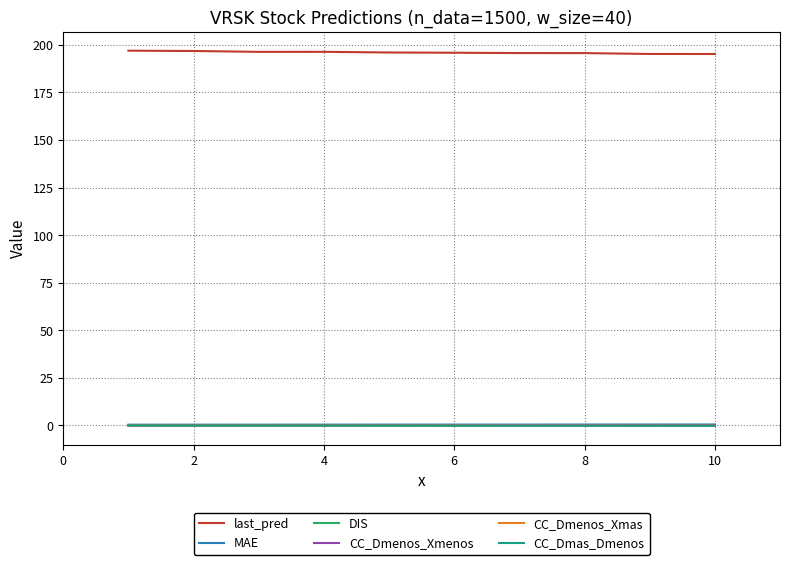

True or false: CC_Dmenos_Xmas and MAE cross at least once.

False